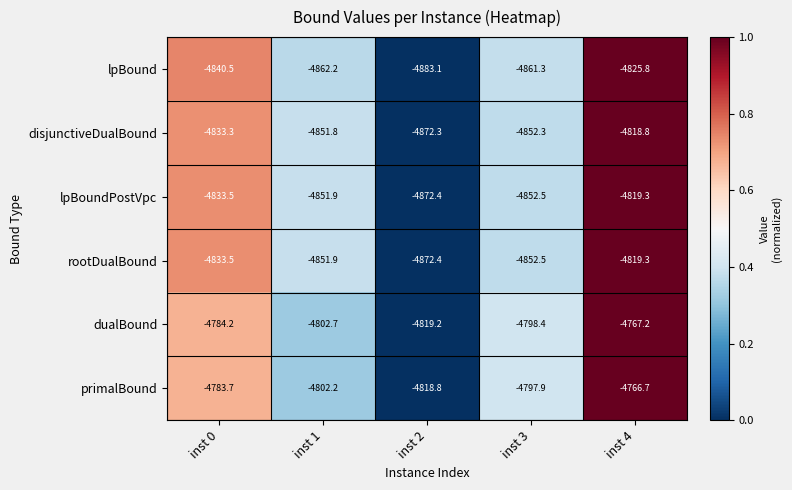

How many values in the primalBound series are below -4797?

3